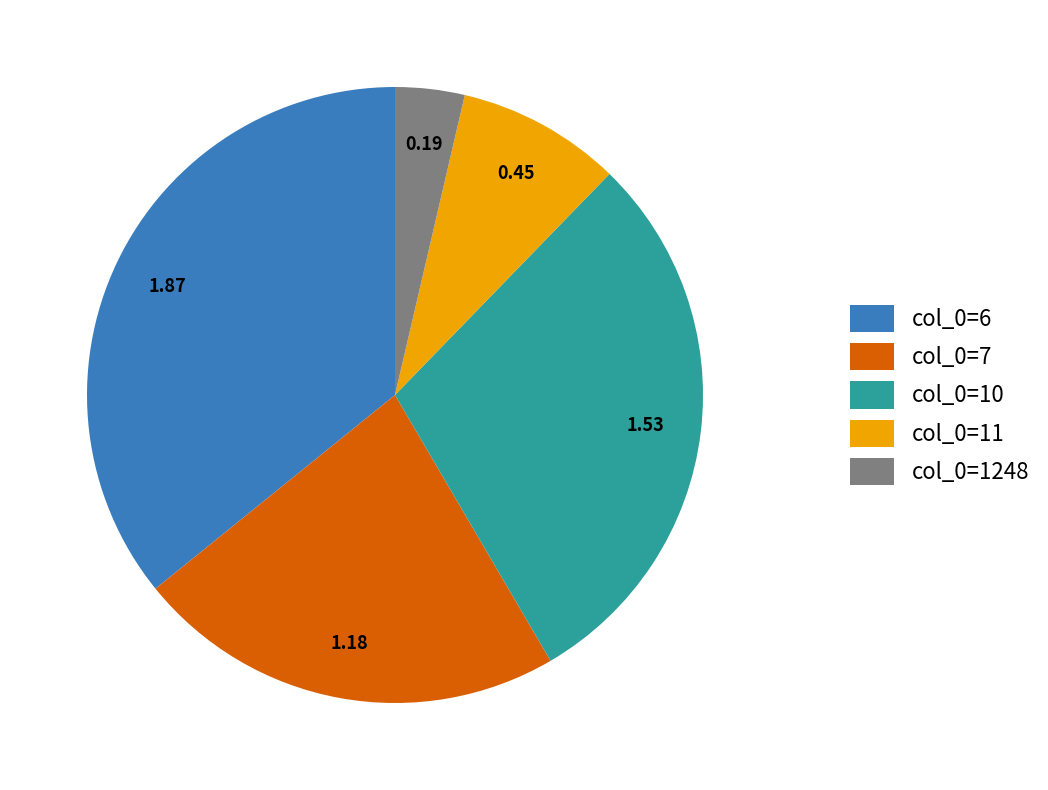

What is the ratio of the value at col_0=7 to the value at col_0=10?

0.8